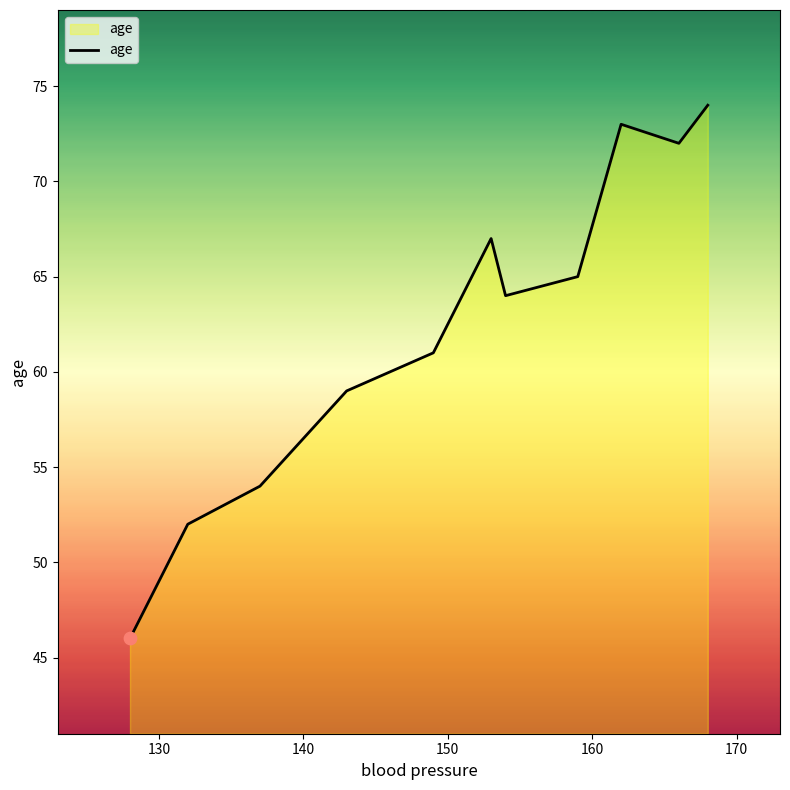

What is the maximum value shown in the chart?

74